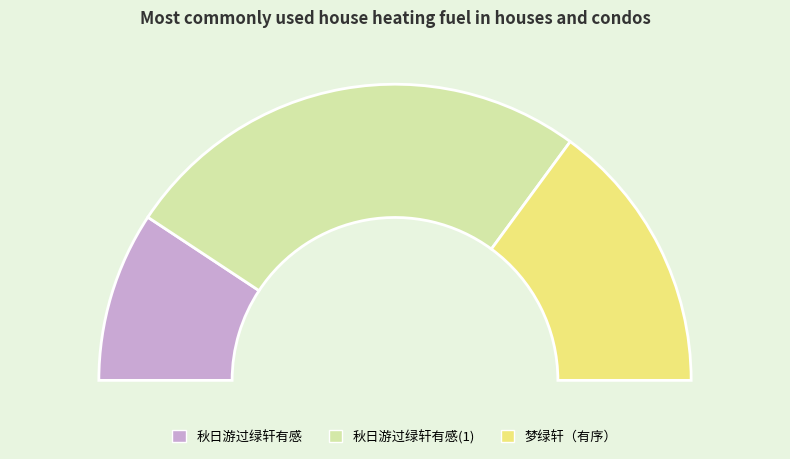

Count the number of slices in the pie.

3